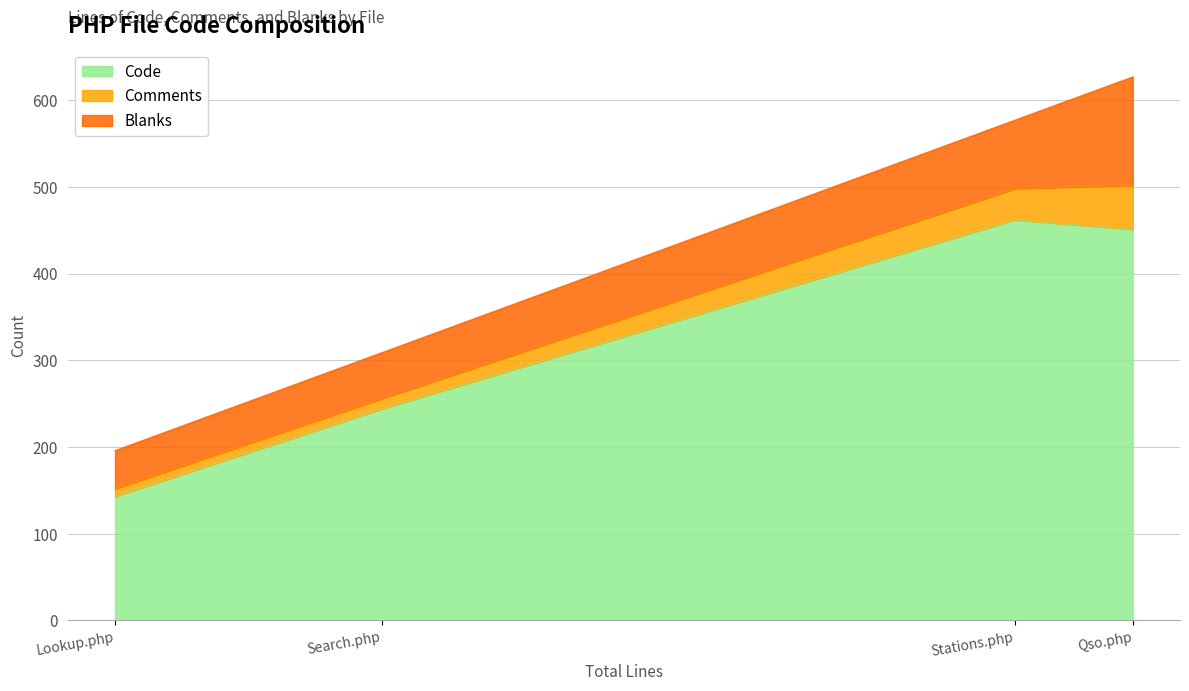

Which series changed the most between Qso.php and Lookup.php?

Code